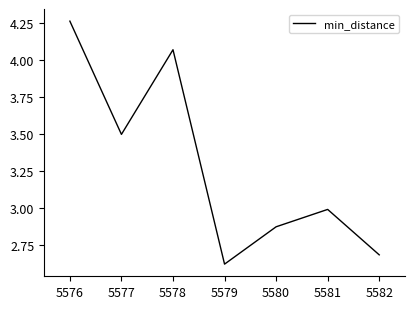

Approximately how many times larger is the value at 5577 compared to 5581?

1.2